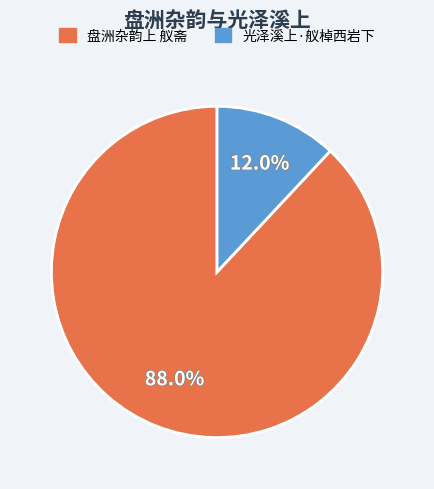

Is 光泽溪上·舣棹西岩下 the majority of the pie?

No